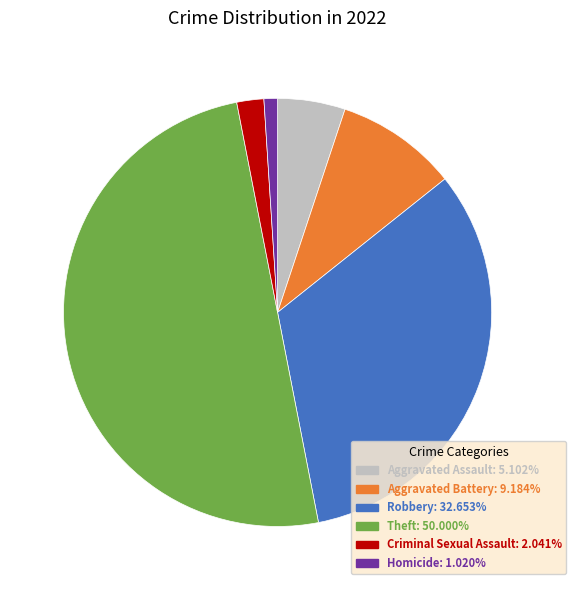

Rank the categories by value from lowest to highest.

Homicide, Criminal Sexual Assault, Aggravated Assault, Aggravated Battery, Robbery, Theft